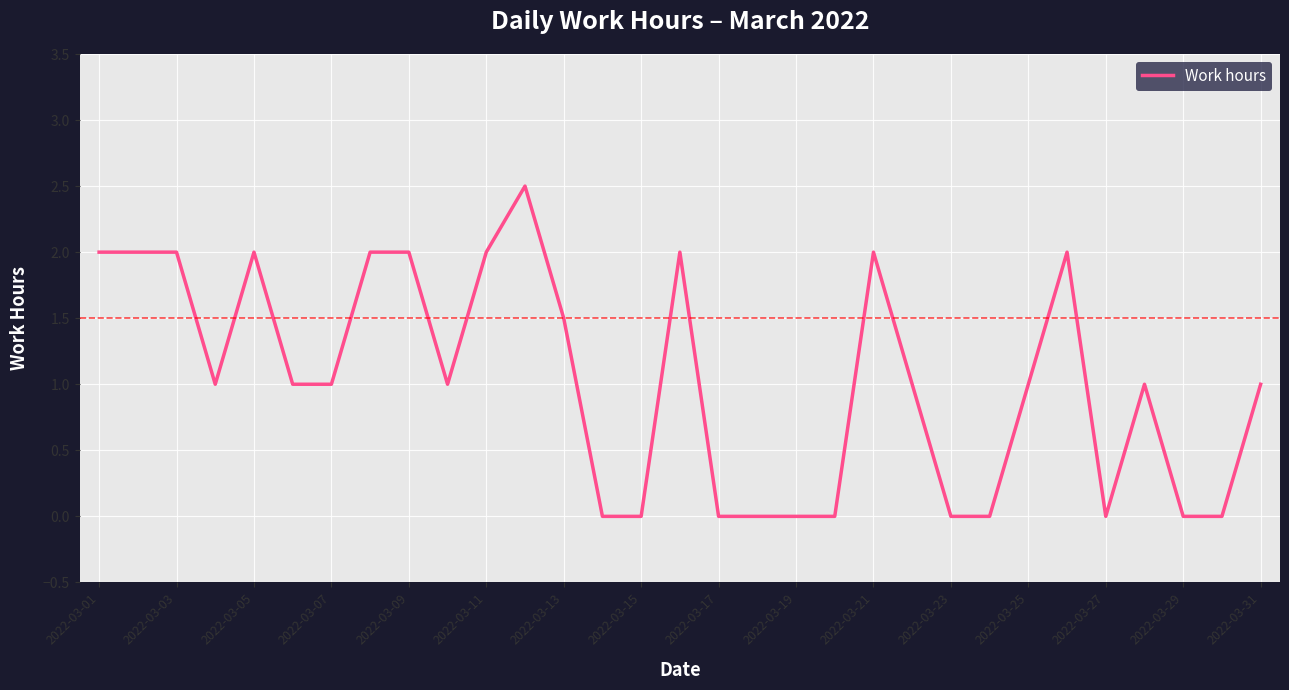

What is the greatest value displayed?

2.5